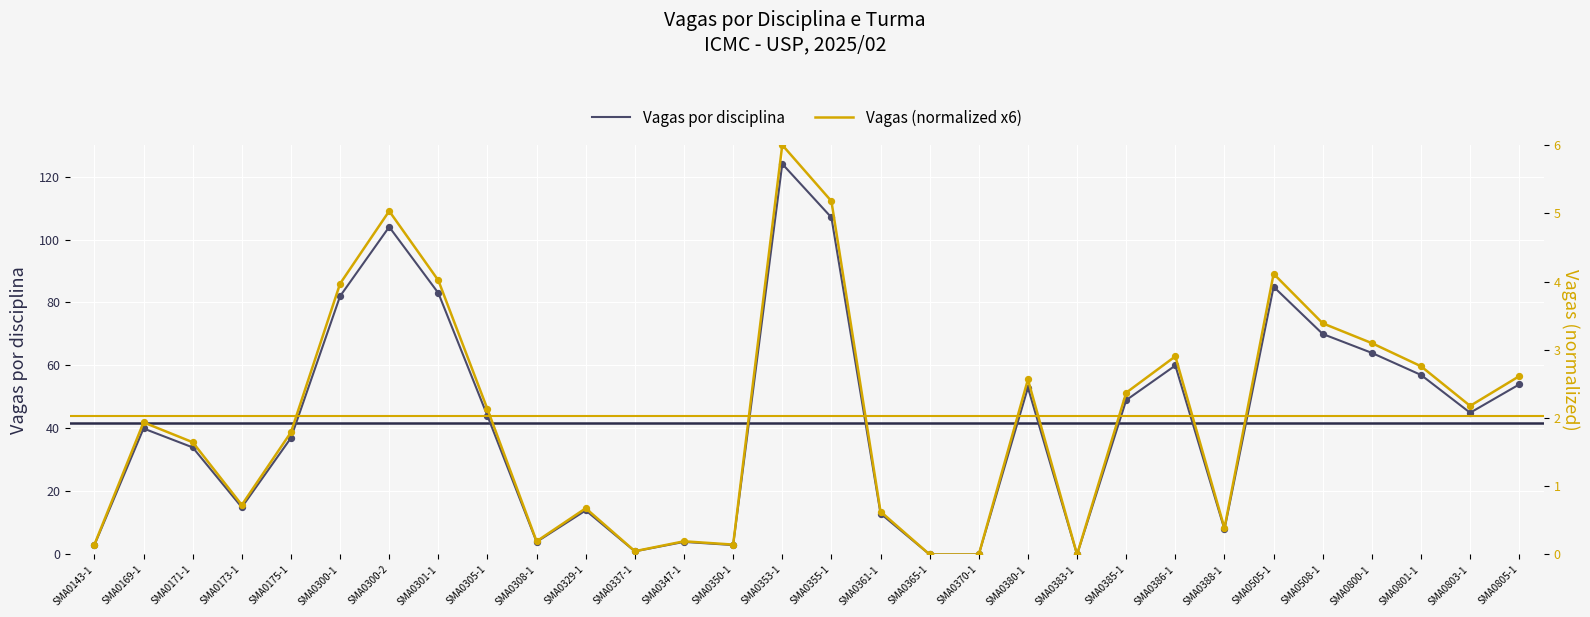

Which series contains the highest Y value?

Vagas por disciplina